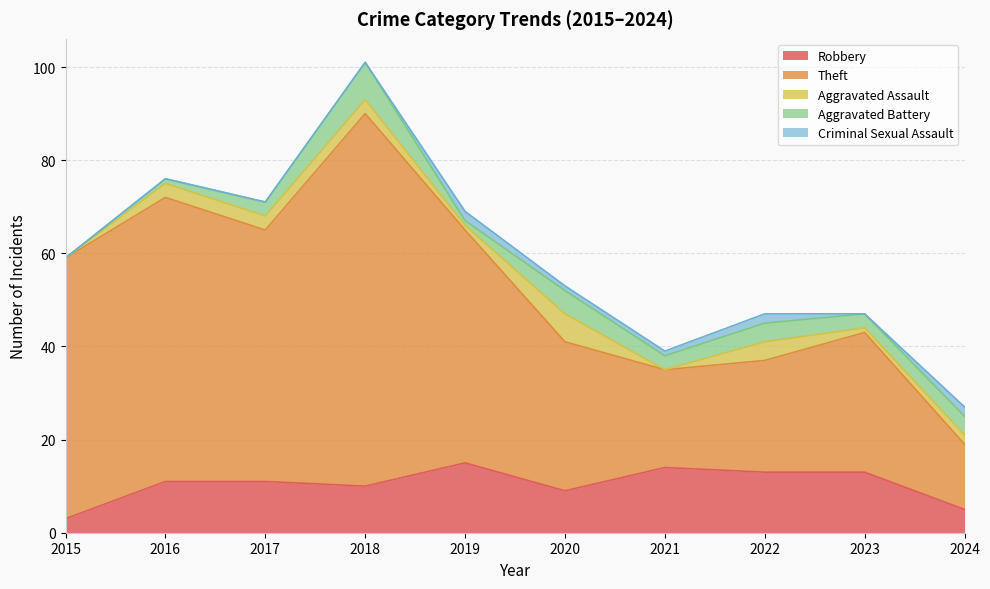

Where does the Aggravated Assault series first go above 3?

2020